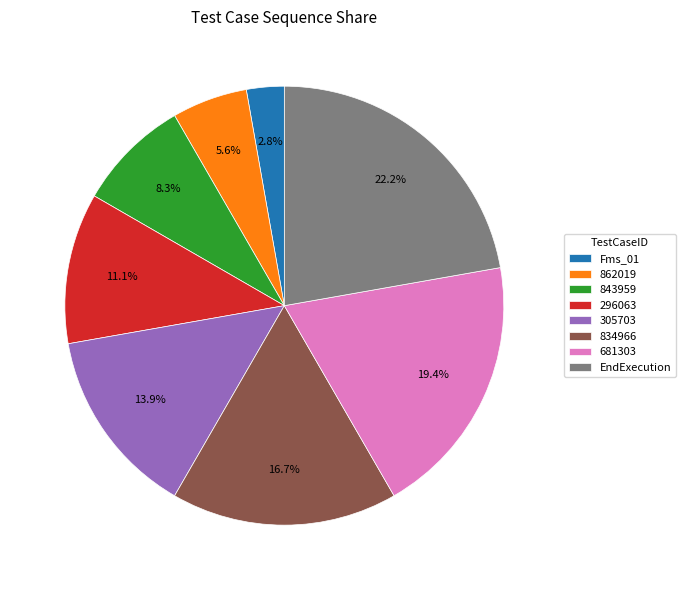

To the nearest percent, what is the average slice percentage?

12%